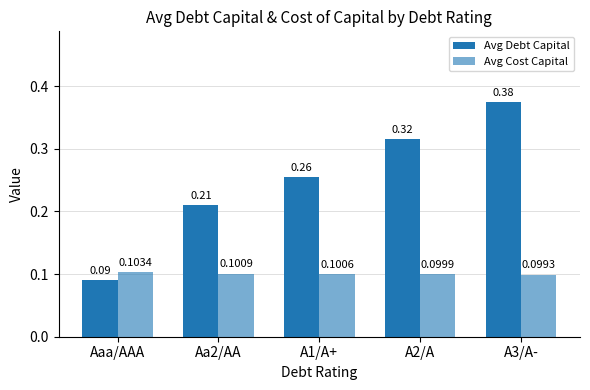

Are the bars horizontal?

No